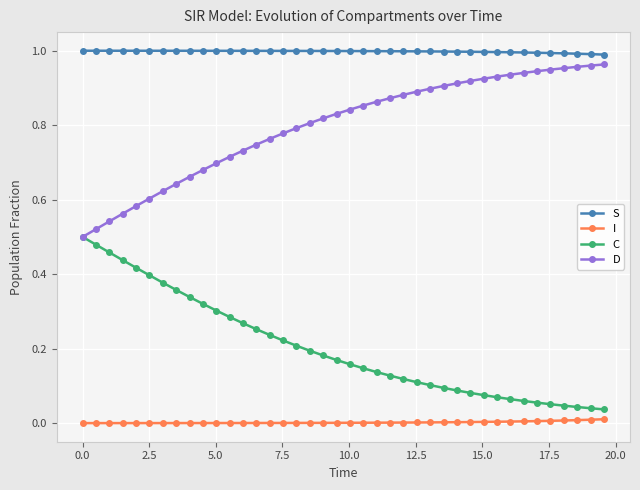

Which series has the largest total across all categories?

S